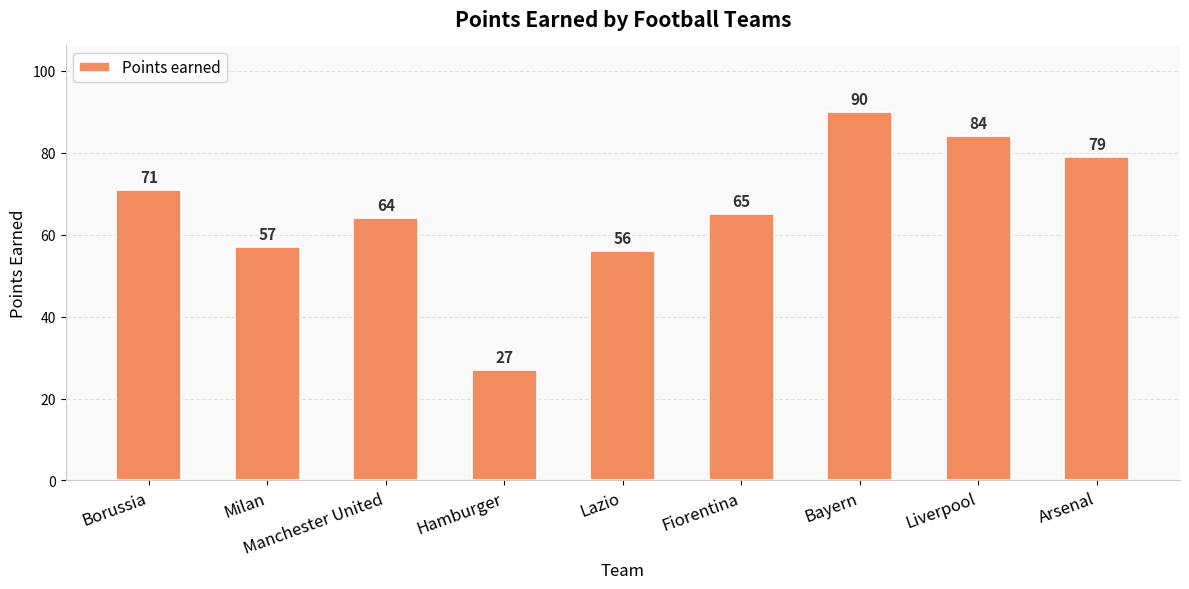

The value at Liverpool is 84. True or false?

True